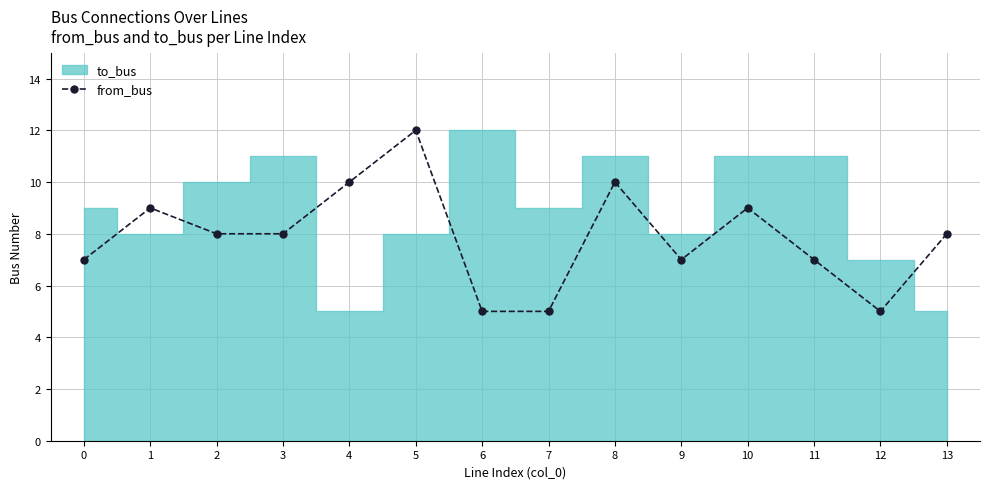

What is the change in value from 8 to 12?

-5